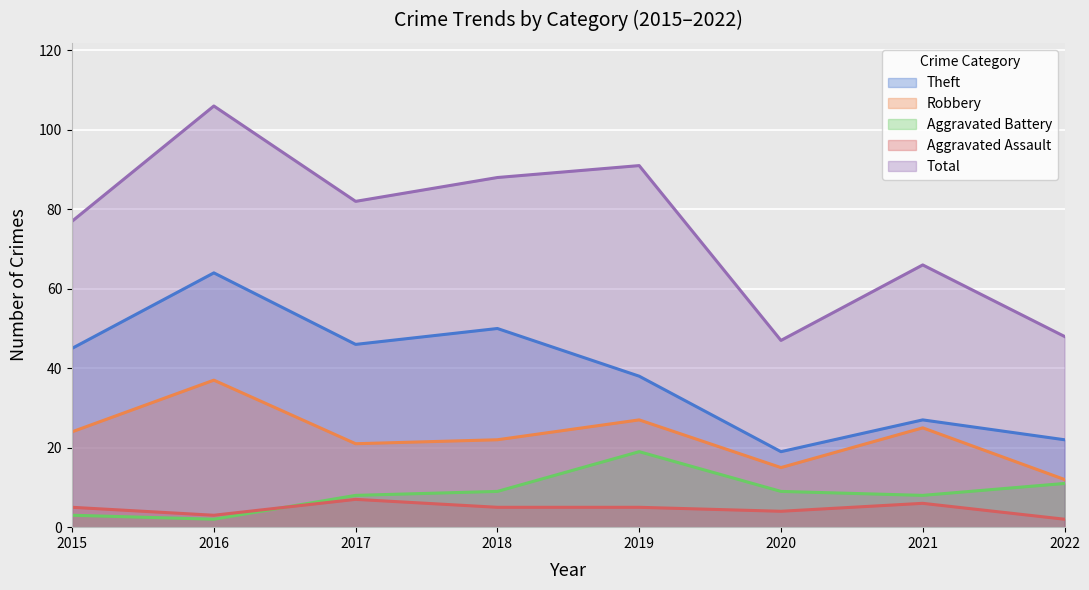

Which series has the largest total across all categories?

Total